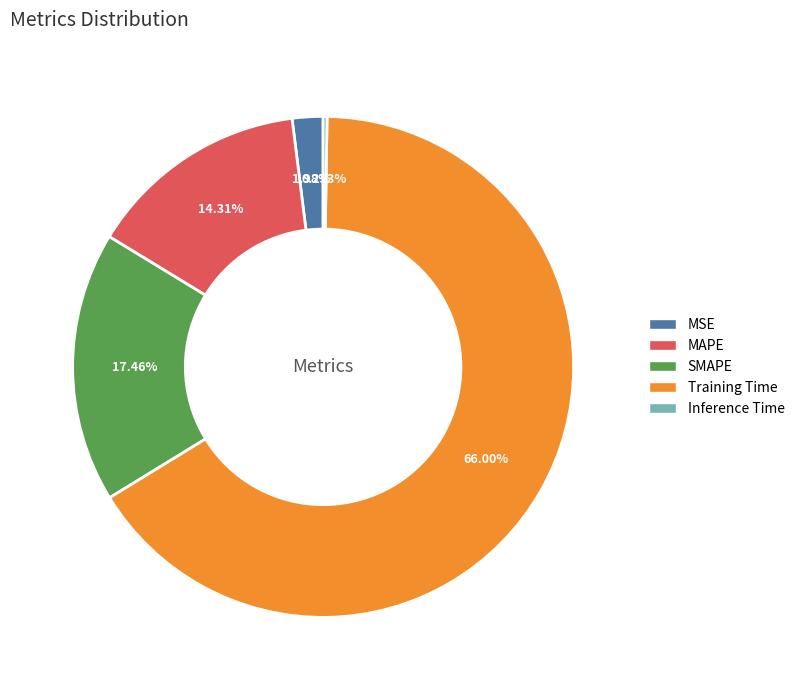

Combined, do MAPE and MSE account for over 50%?

No